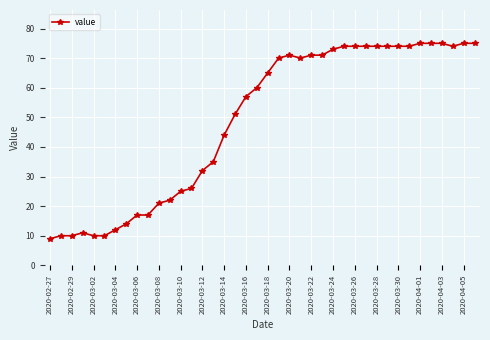

True or false: there are more than 1 points higher than both neighbors.

True